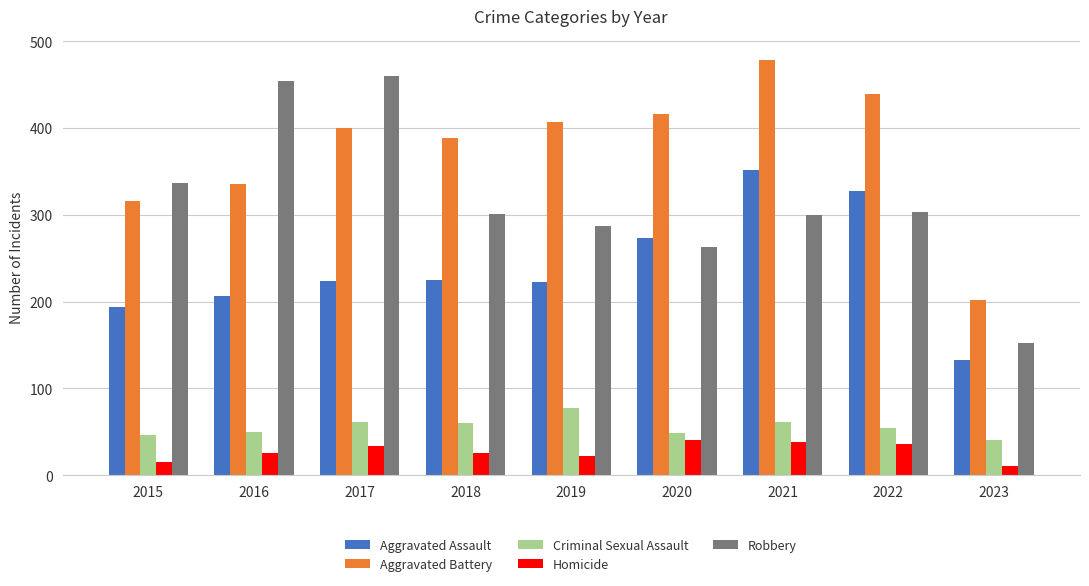

Which series has the widest spread of values?

Robbery